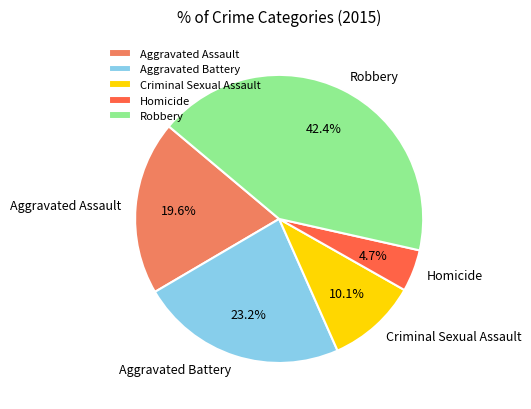

Which has a higher value, Robbery or Aggravated Battery?

Robbery